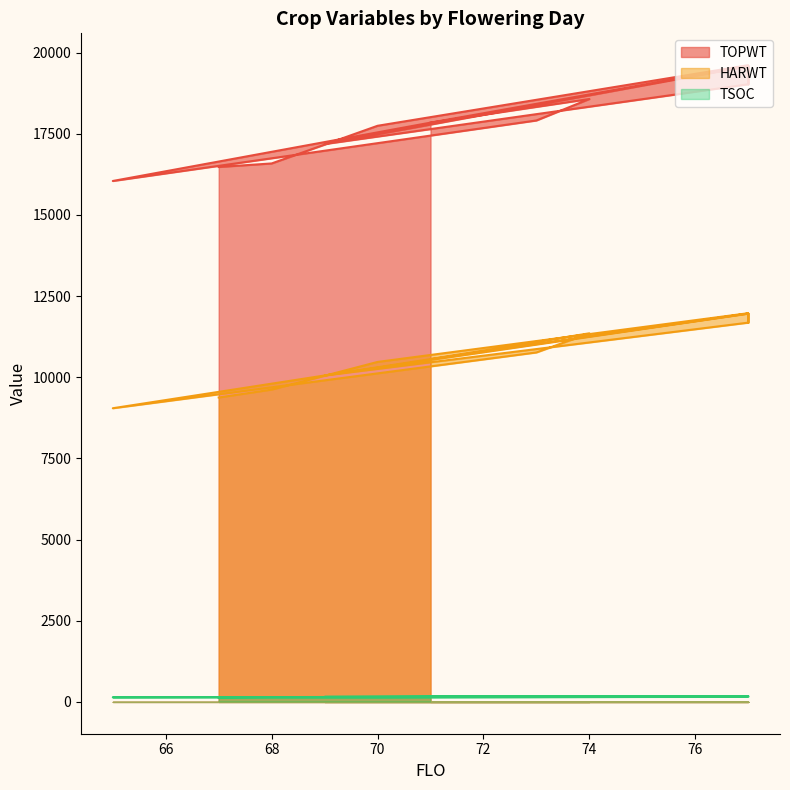

At which label does HARWT first exceed 10762?

74